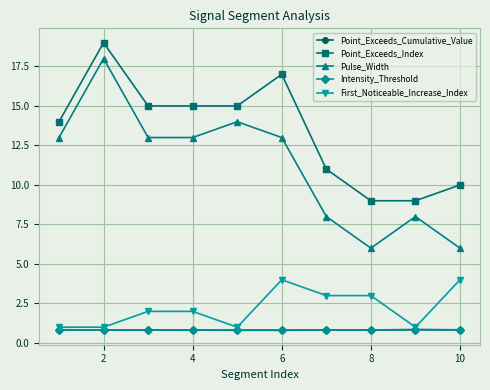

What is the difference between the maximum and minimum values in the Pulse_Width series?

12.0